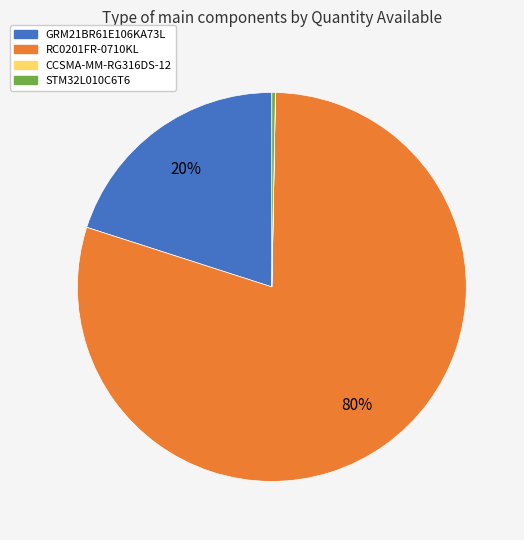

The STM32L010C6T6 slice represents 0% of the pie. True or false?

True